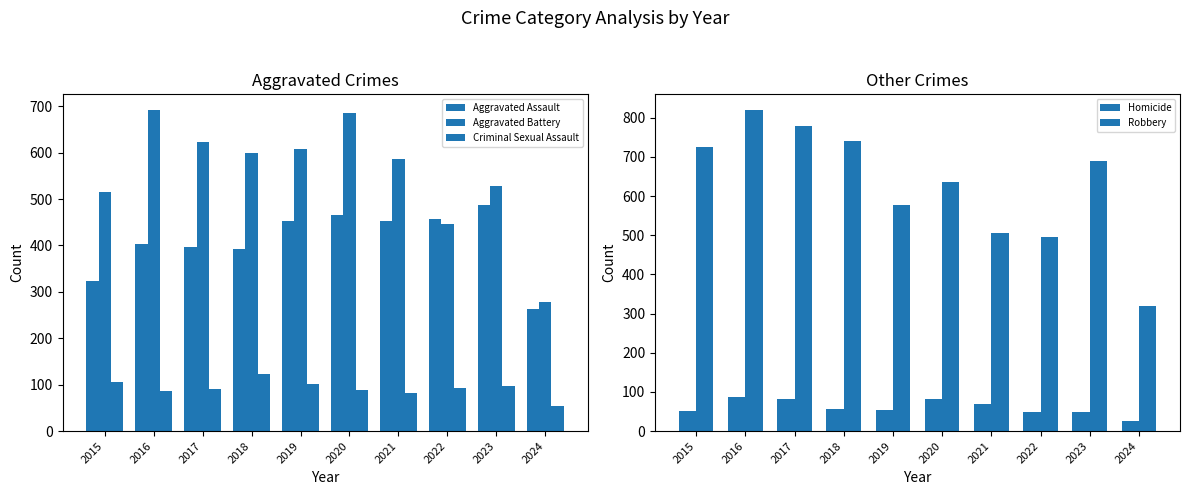

What are all the series names shown in the legend?

Aggravated Assault, Aggravated Battery, Criminal Sexual Assault, Homicide, Robbery